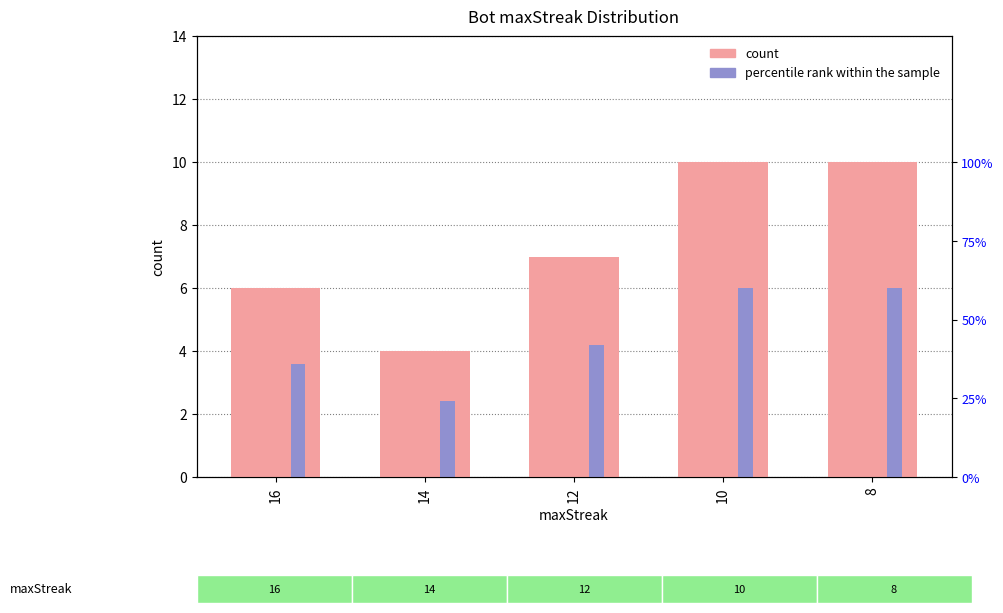

At how many categories does at least one series exceed 4?

4